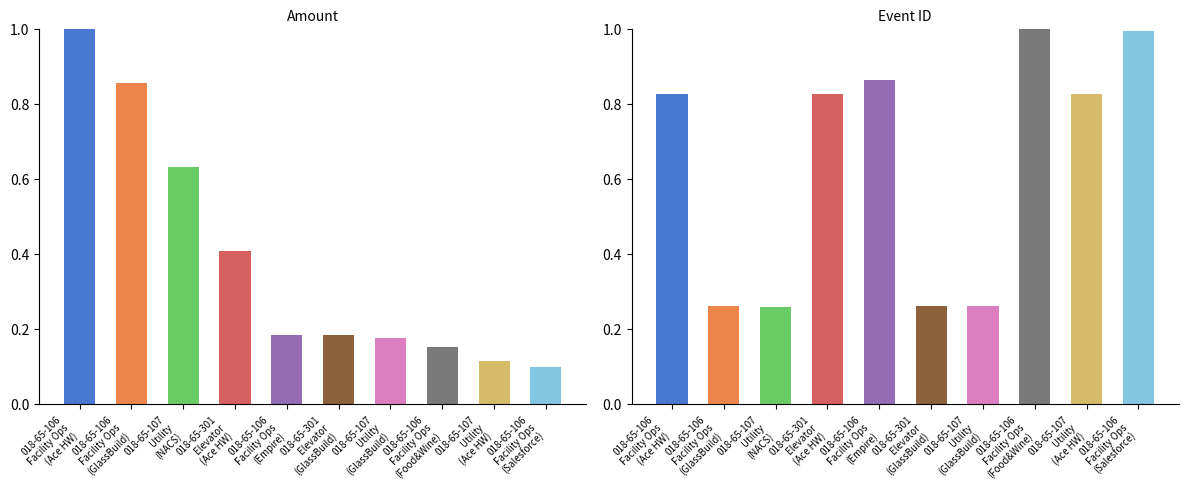

Is the value of Event ID at 018-65-301
Elevator
(GlassBuild) greater than the value of Amount at 018-65-106
Facility Ops
(Empire)?

Yes